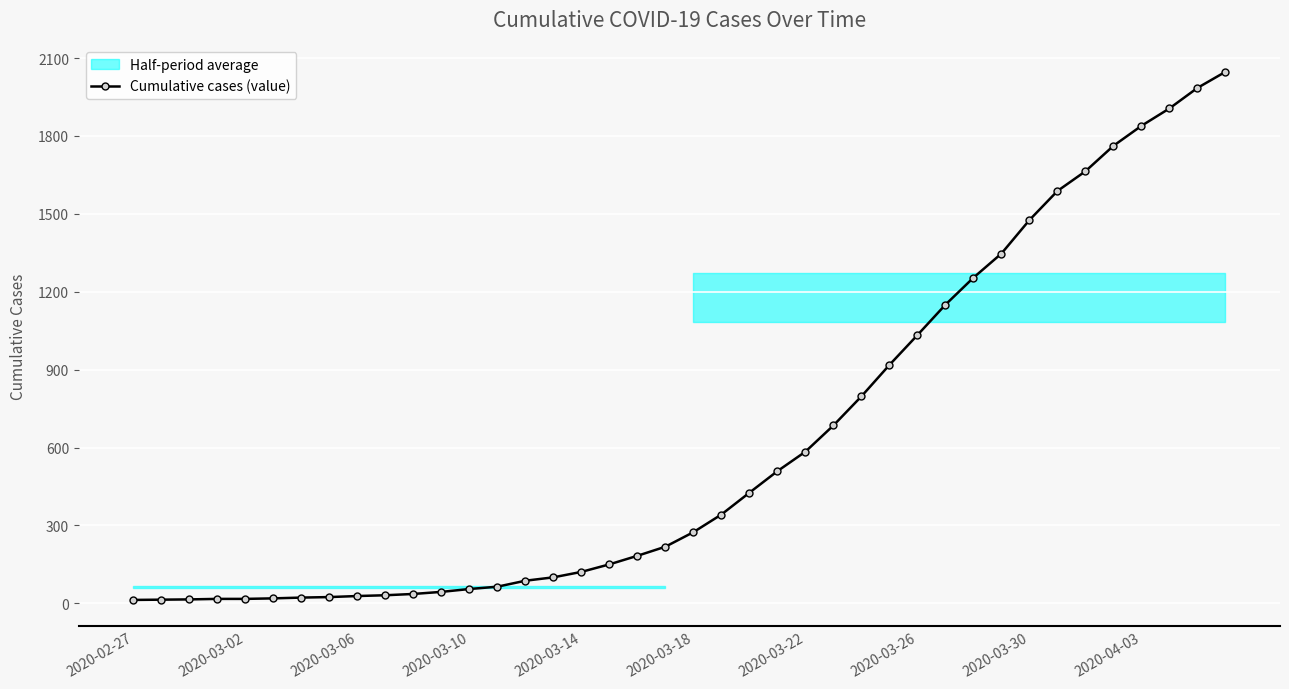

What is the maximum value for Cumulative cases (value)?

2047